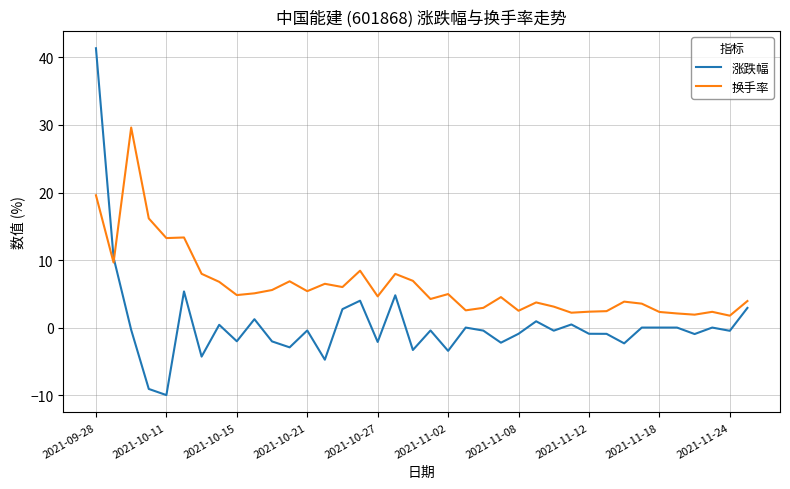

Which series has the widest spread of values?

涨跌幅